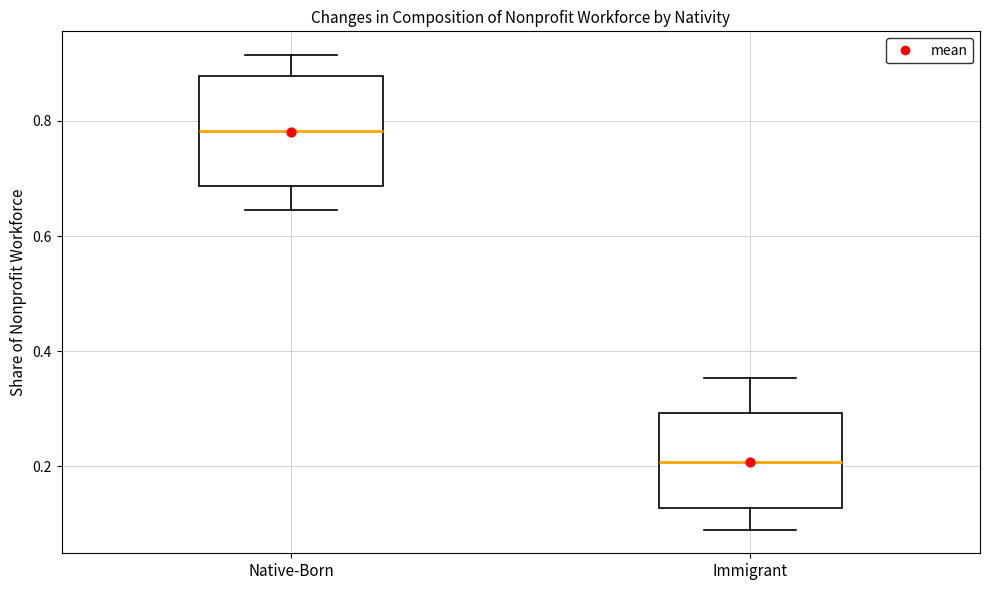

Where does the median line of the box for Immigrant sit on the y-axis? The values are not printed on the chart, so give them approximately, as read against the axis.

0.20